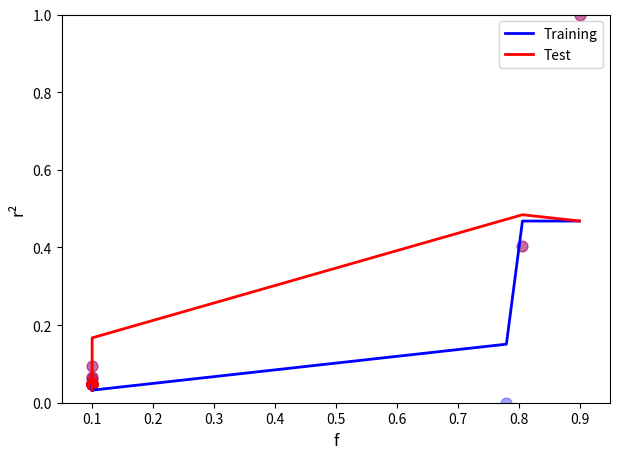

Which series has the largest Y range (max minus min)?

Training